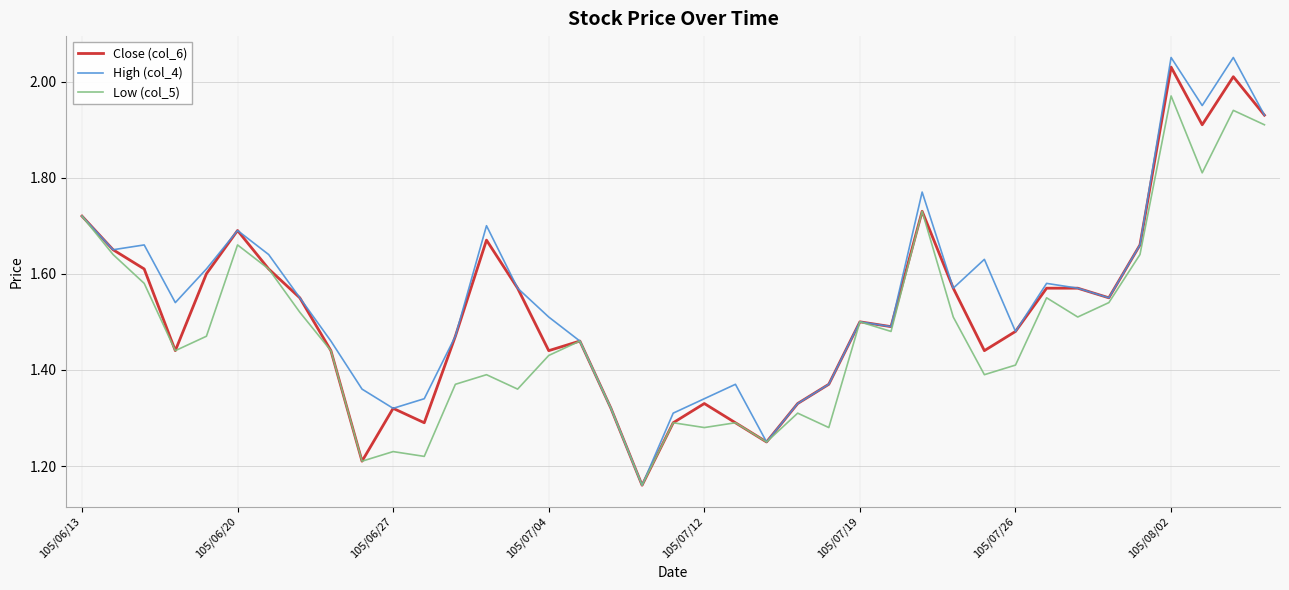

Is this an area chart (filled region under the line)?

No